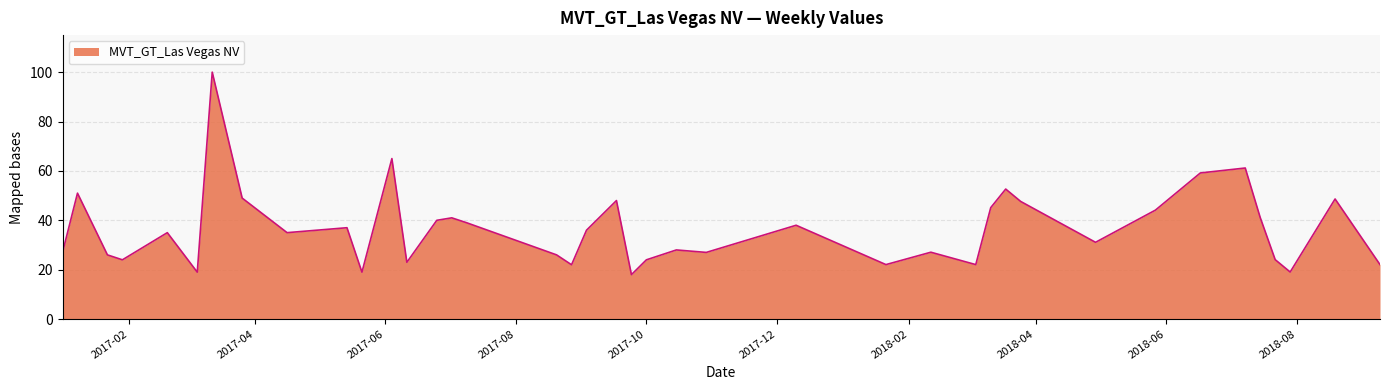

What is the difference between the maximum and minimum values?

82.0